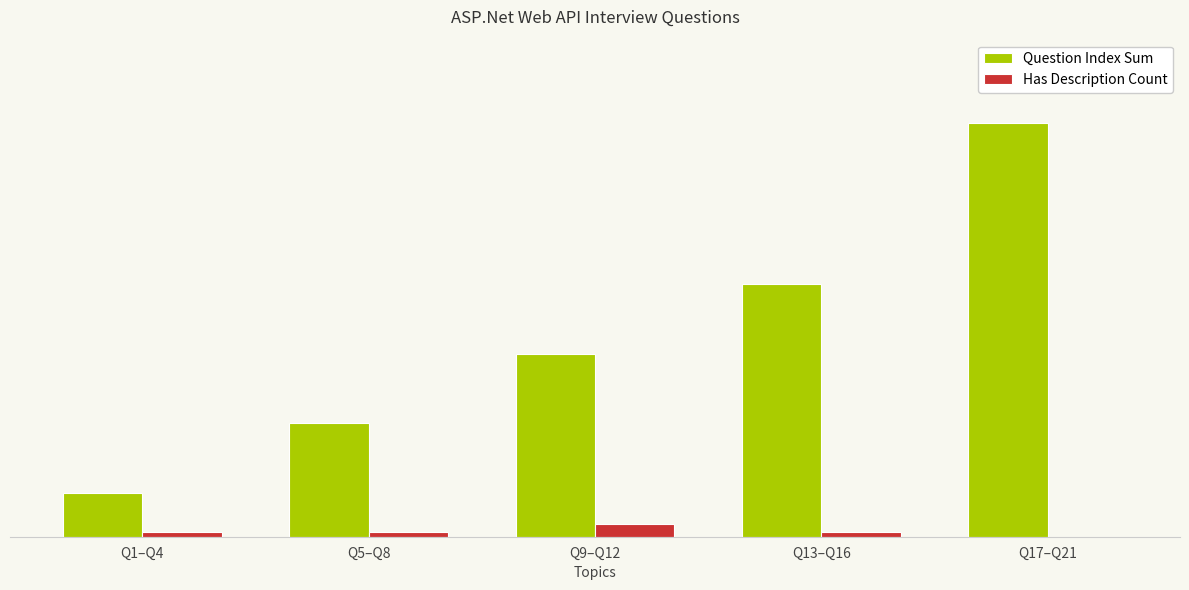

Which label corresponds to the largest value in the chart?

Q17–Q21